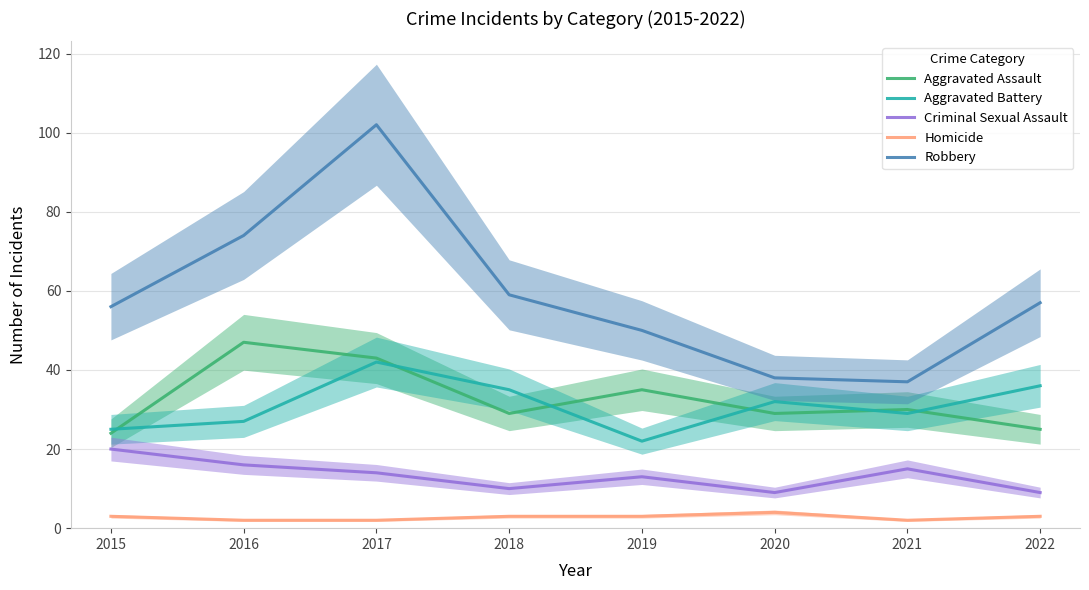

The value of Aggravated Assault at 2022 is 25. True or false?

True